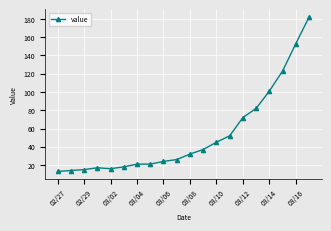

How many categories are shown in the chart?

20